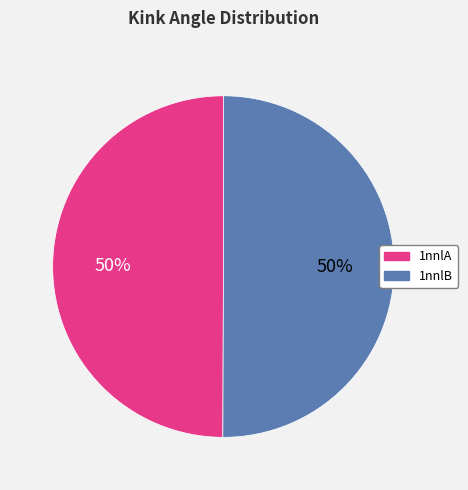

What percentage is the 1nnlB slice, to the nearest percent?

50%